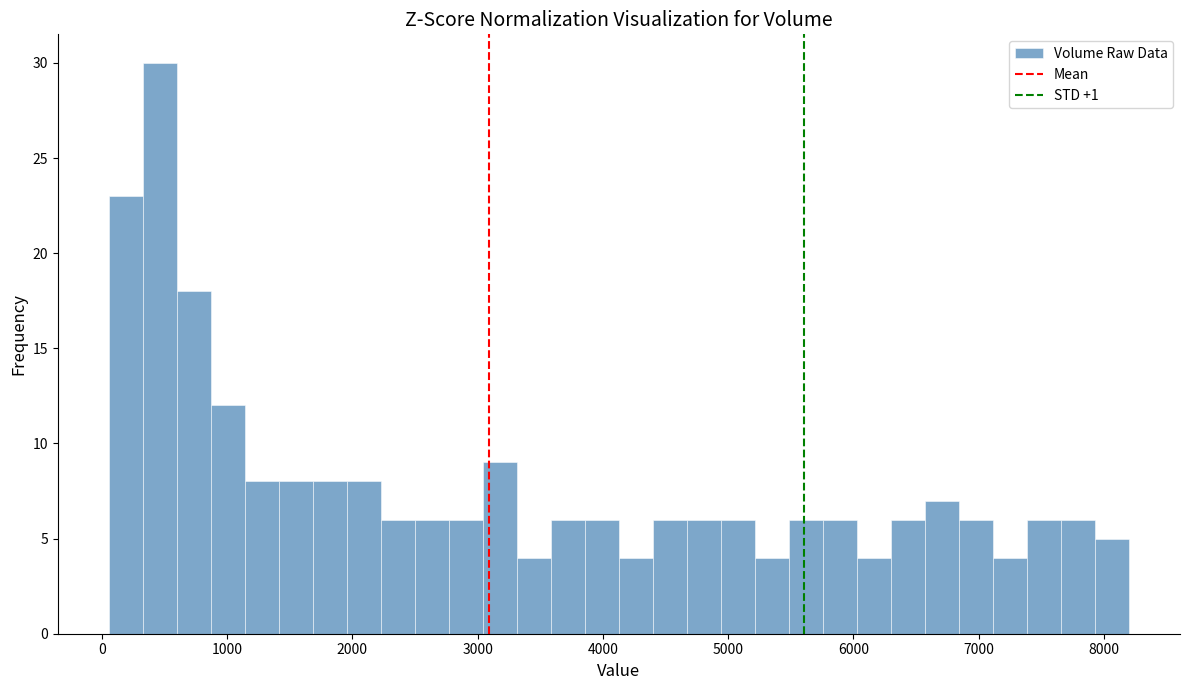

Read against the x-axis, roughly where is the centre of the tallest bar?

500